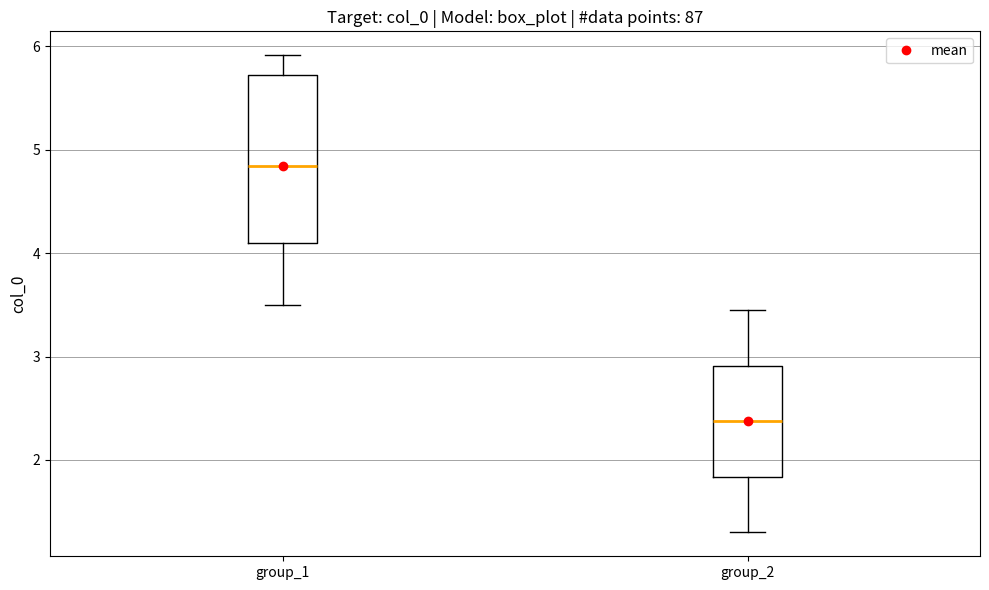

Which box has the highest median line?

group_1